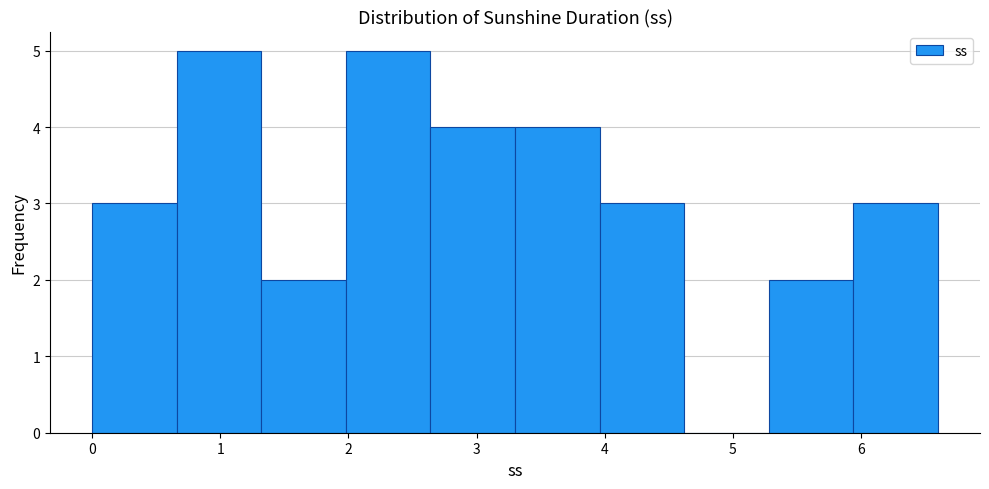

Reading left to right, list every bar in this chart as the range it spans on the x-axis followed by its height. Neither the bar edges nor the heights are printed on the chart, so give them approximately, as read against the axes.

0.00 to 0.66: 3
0.66 to 1.32: 5
1.32 to 1.98: 2
1.98 to 2.64: 5
2.64 to 3.30: 4
3.30 to 3.96: 4
3.96 to 4.62: 3
4.62 to 5.28: 0
5.28 to 5.94: 2
5.94 to 6.60: 3